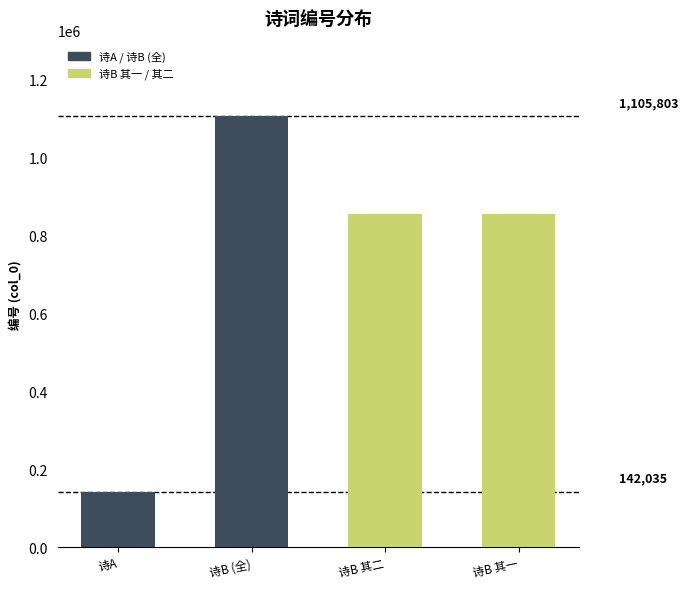

The value at 诗B 其一 is 855936. True or false?

True